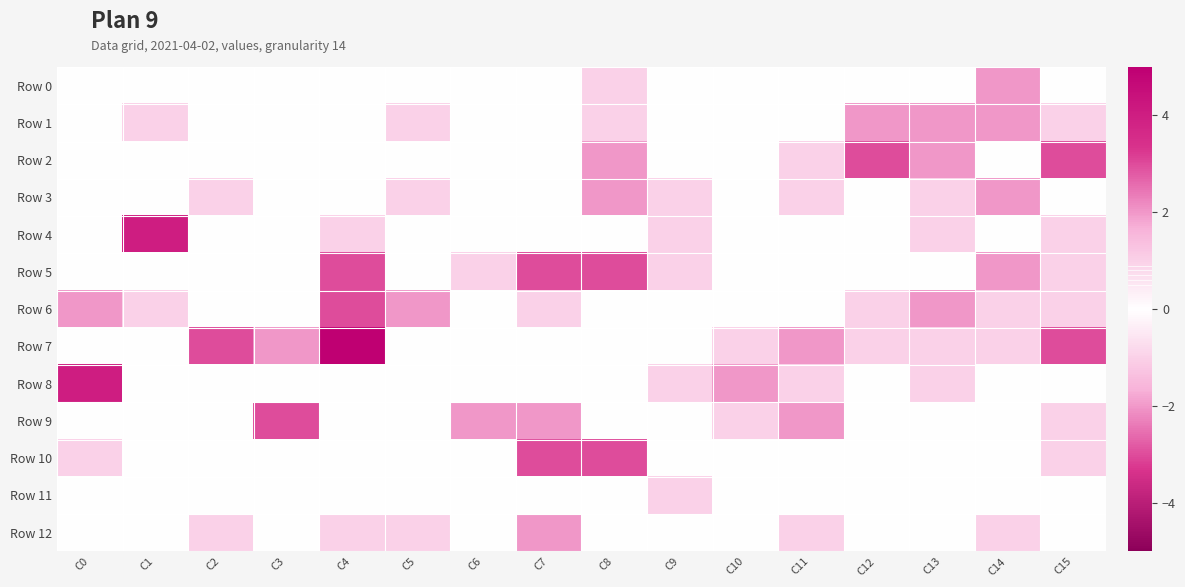

At which category is the sum across all series the highest?

C4